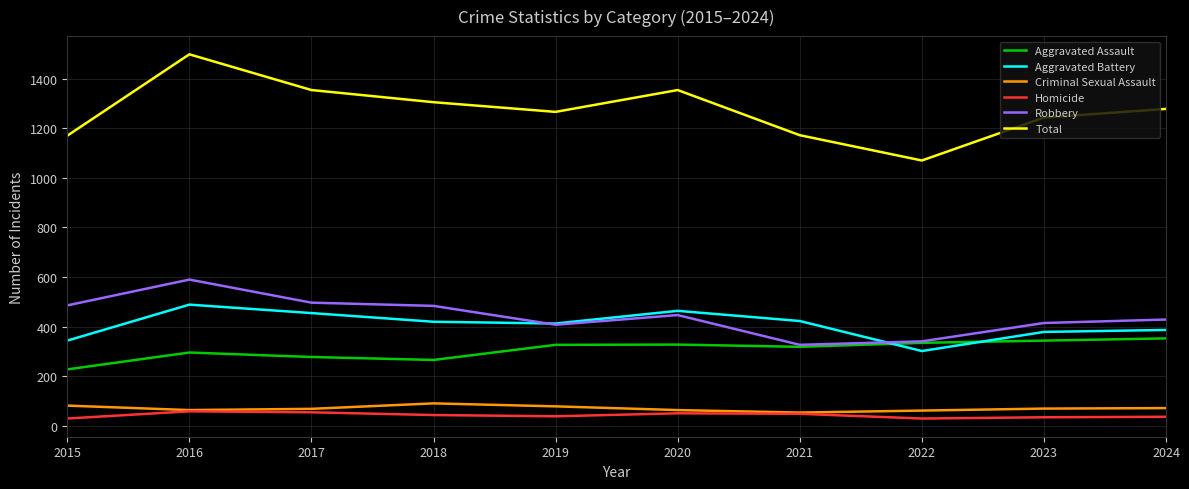

What is the spread (max minus min) of values at 2019?

1227